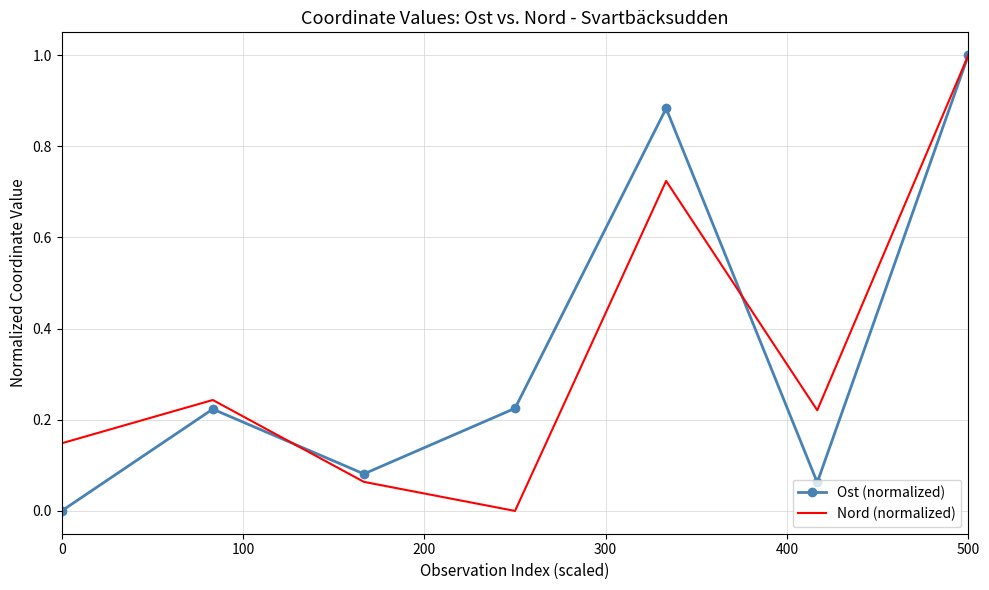

What is the maximum value shown in the chart?

1.0